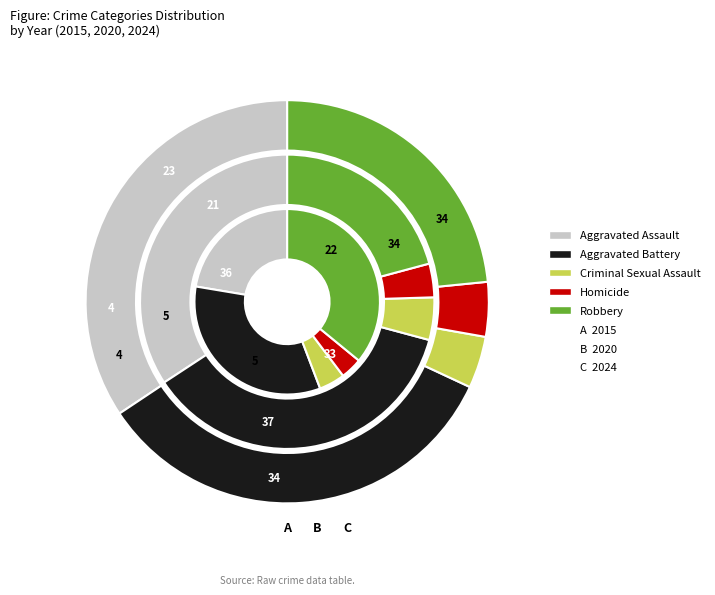

Rank the series at Aggravated Assault from highest to lowest value.

2020, 2024, 2015